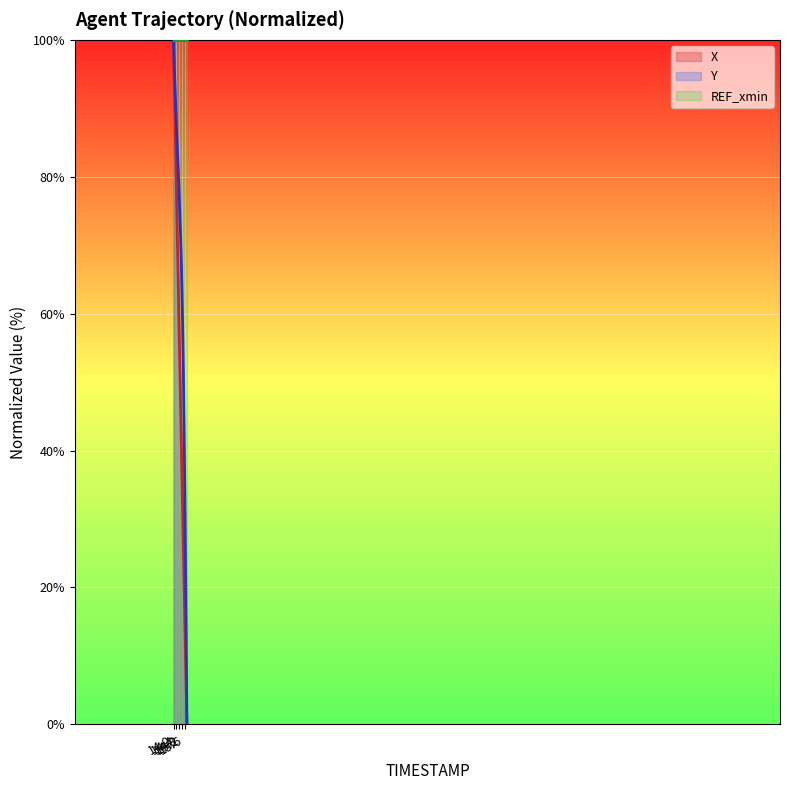

Reading left to right, transcribe all the data shown in this chart.

X: 100.0	94.7	89.5	84.2	78.8	73.5	68.2	62.8	57.5	52.2	46.8	41.5	36.2	30.9	25.6	20.3	15.1	10.0	4.9	0.0
Y: 100.0	96.5	93.5	90.5	88.0	85.3	82.8	80.3	77.5	74.5	71.5	67.7	63.5	58.3	51.8	43.5	34.3	24.0	12.8	0.0